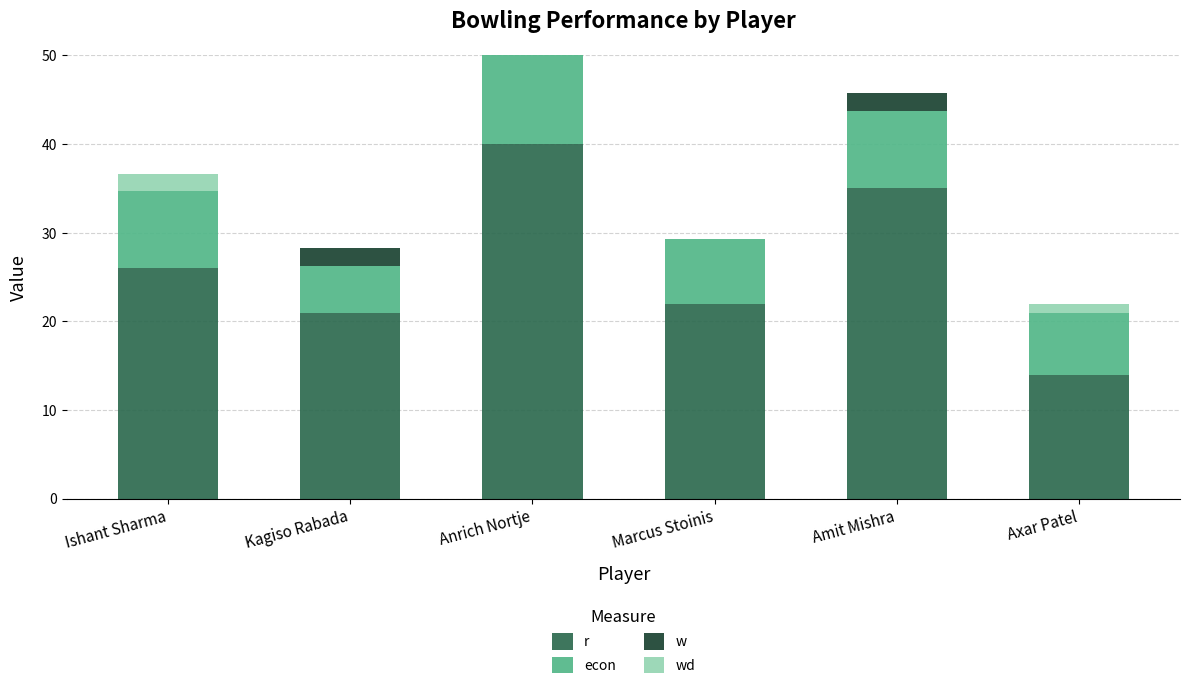

Which category has the highest value in the r series?

Anrich Nortje